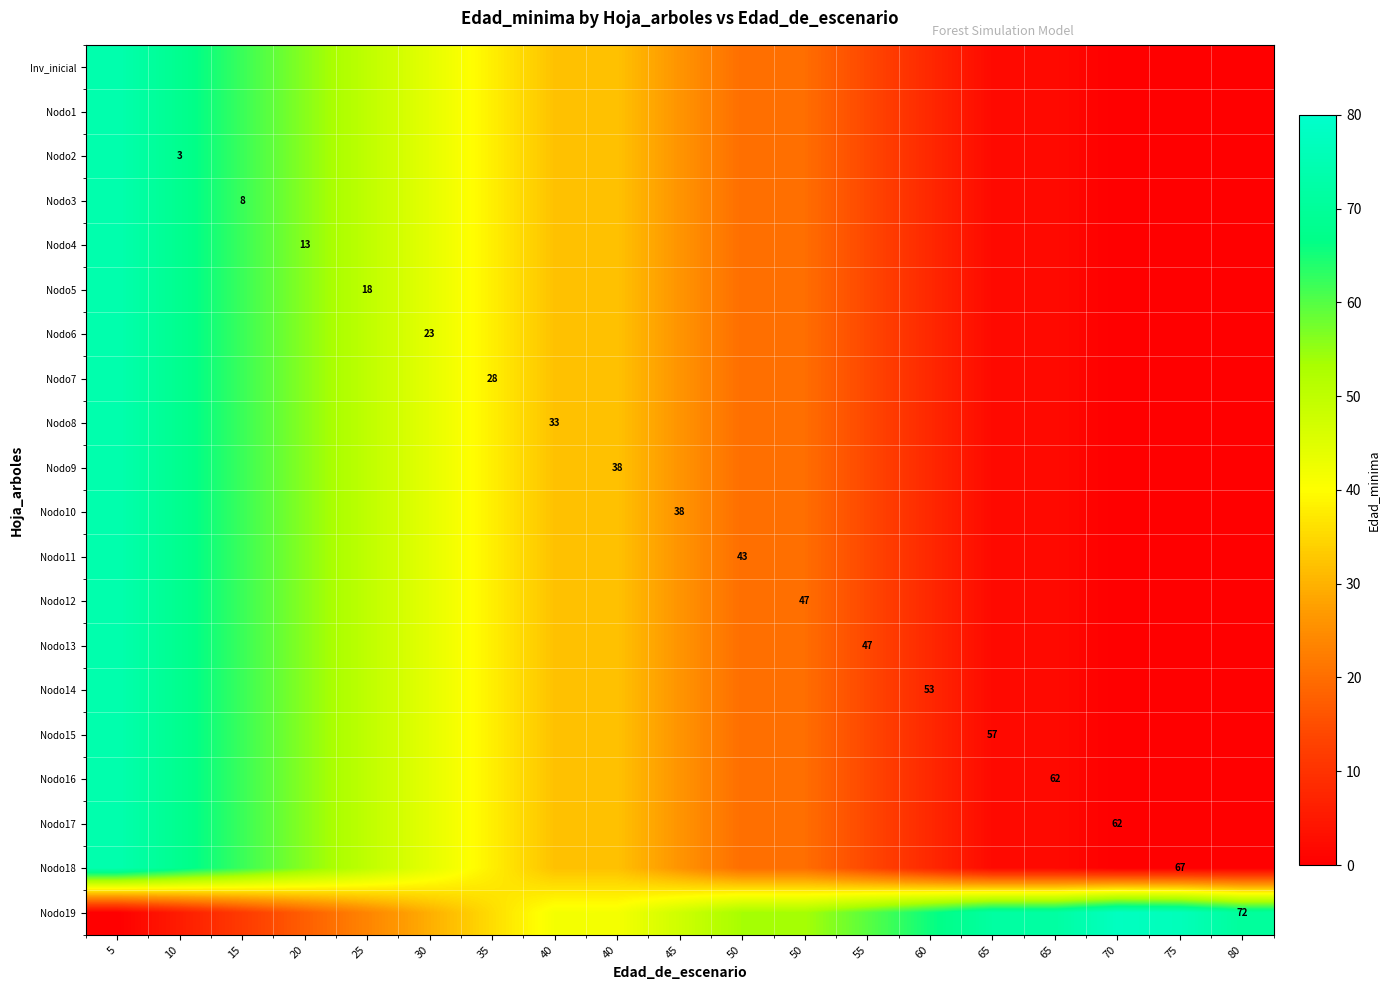

The Nodo5 series shows 11.6 at 50. True or false?

False